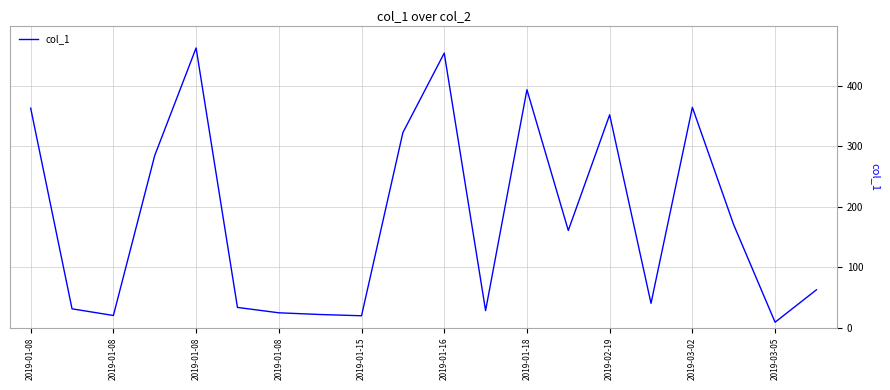

What is the difference between the maximum and minimum values?

453.9